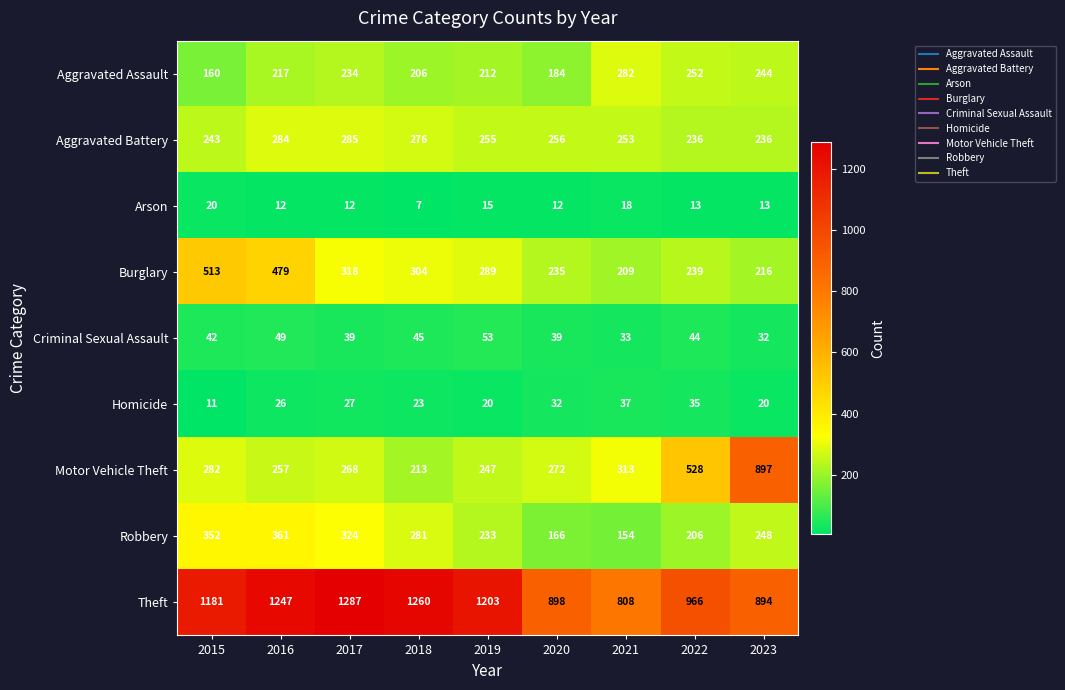

Rank the series at 2020 from lowest to highest value.

Arson, Homicide, Criminal Sexual Assault, Robbery, Aggravated Assault, Burglary, Aggravated Battery, Motor Vehicle Theft, Theft